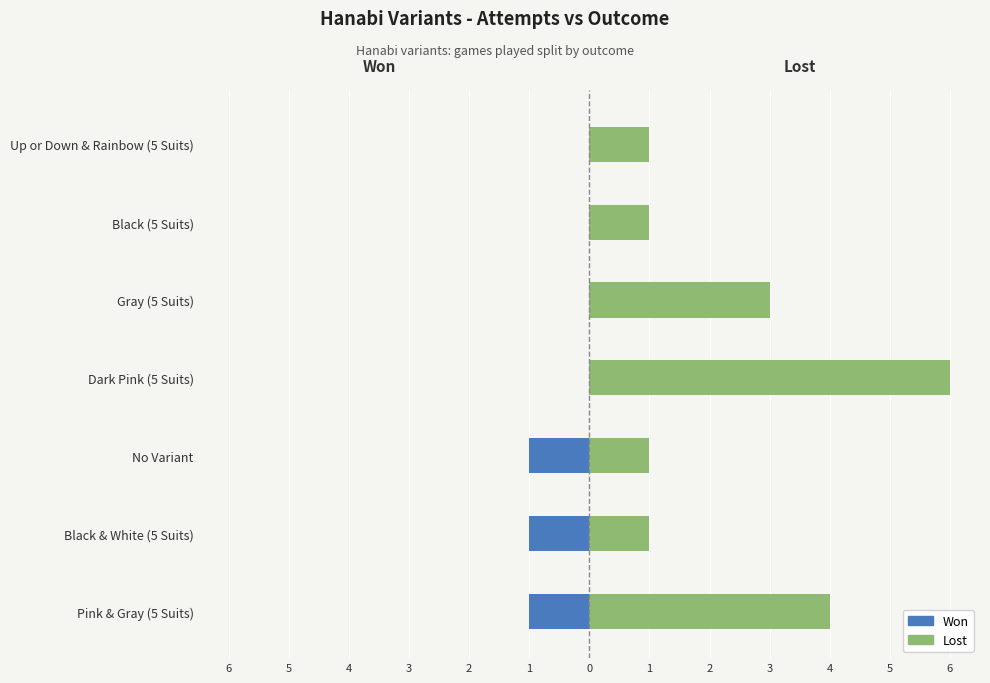

Rank the series by their maximum value, from highest to lowest.

Lost, Won